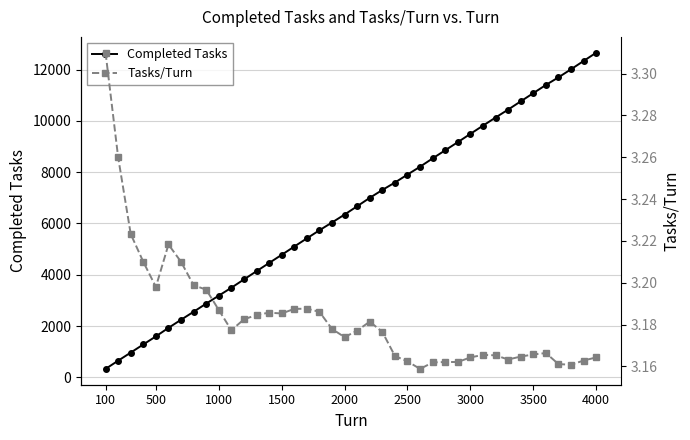

At how many categories does at least one series exceed 9687?

10